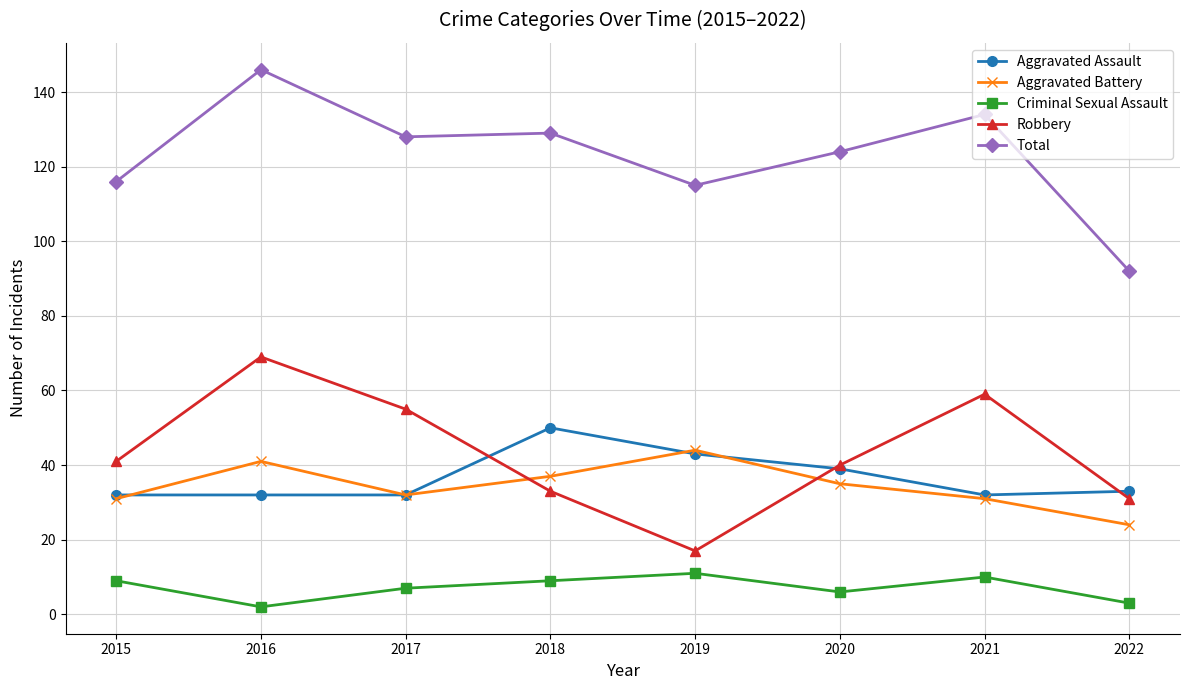

How many series are shown in this chart?

5